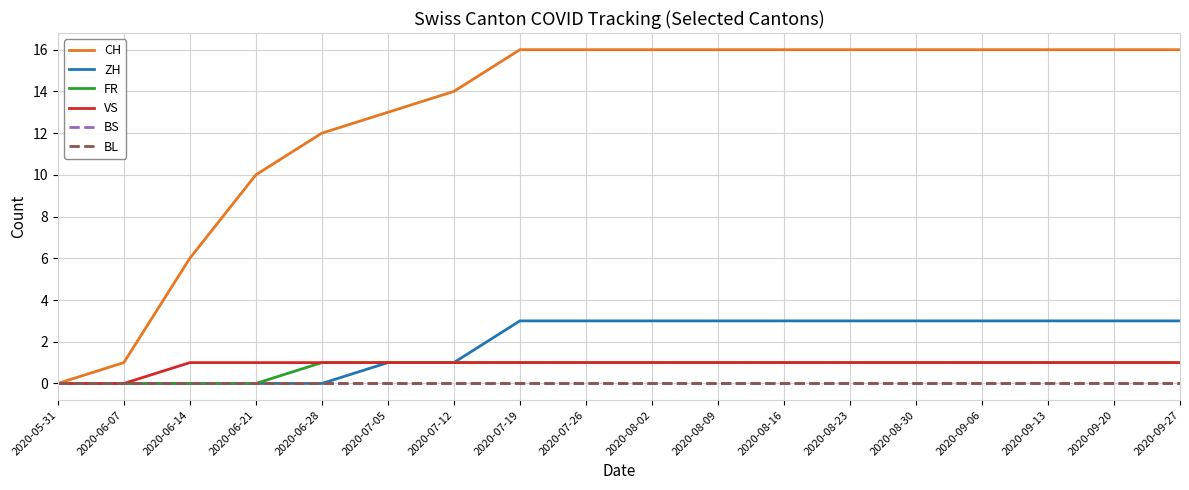

Is this an area chart (filled region under the line)?

No